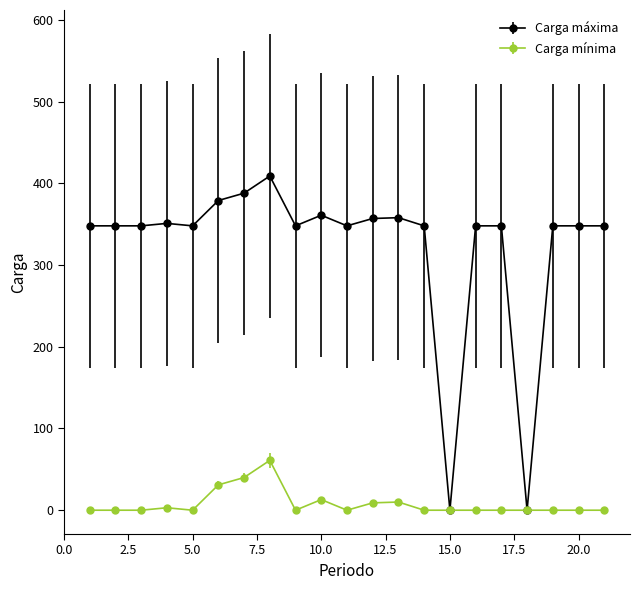

What are all the series names shown in the legend?

Carga máxima, Carga mínima